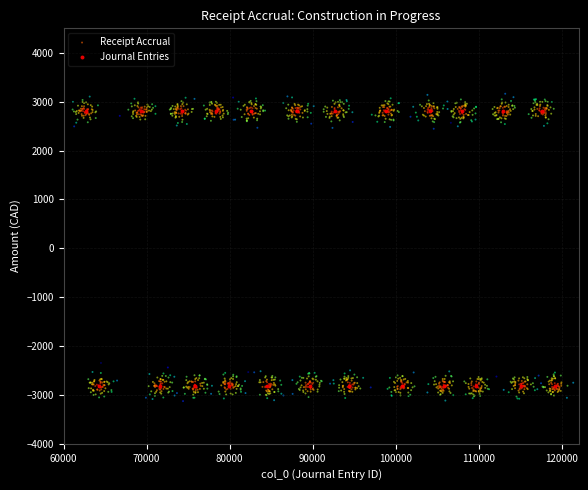

Which series contains the highest Y value?

Receipt Accrual